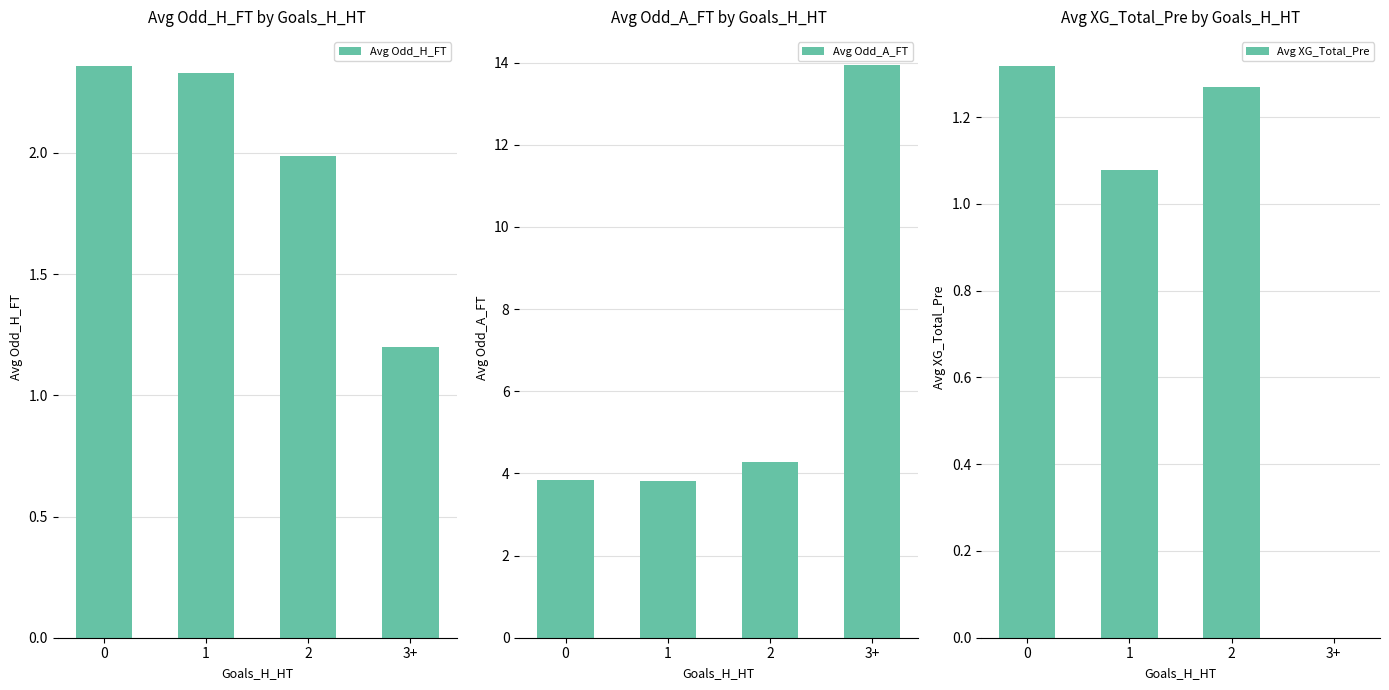

What is the average value of the Avg XG_Total_Pre series?

0.9